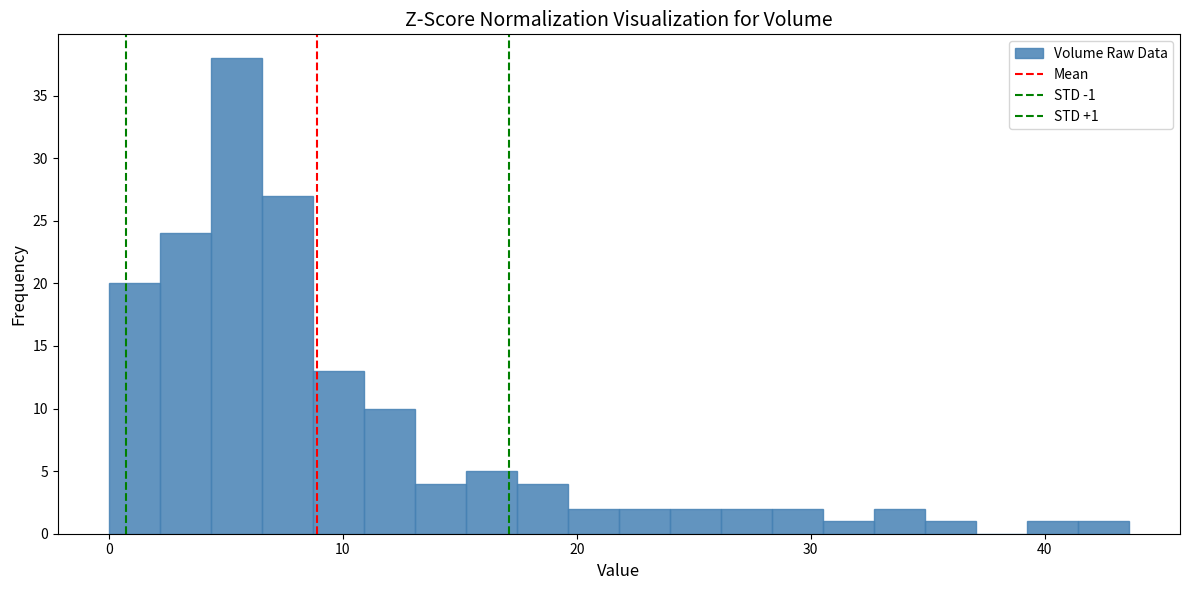

Read against the x-axis, roughly where is the centre of the tallest bar?

5